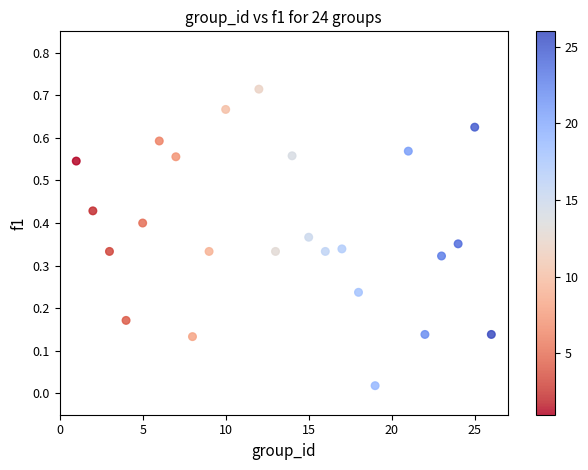

What is the range of X values (max minus min)?

25.0